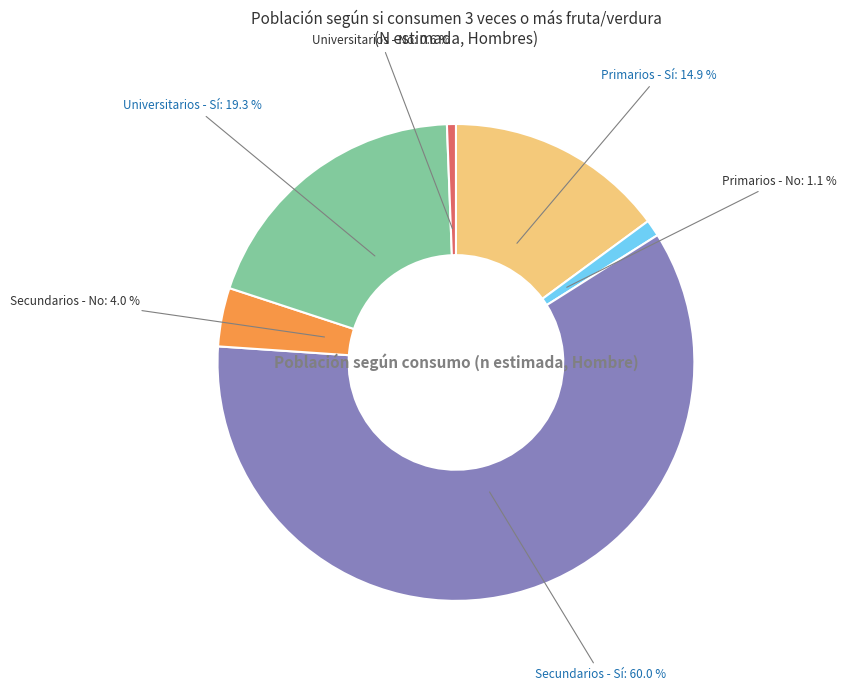

Is there a majority slice in this chart?

Yes